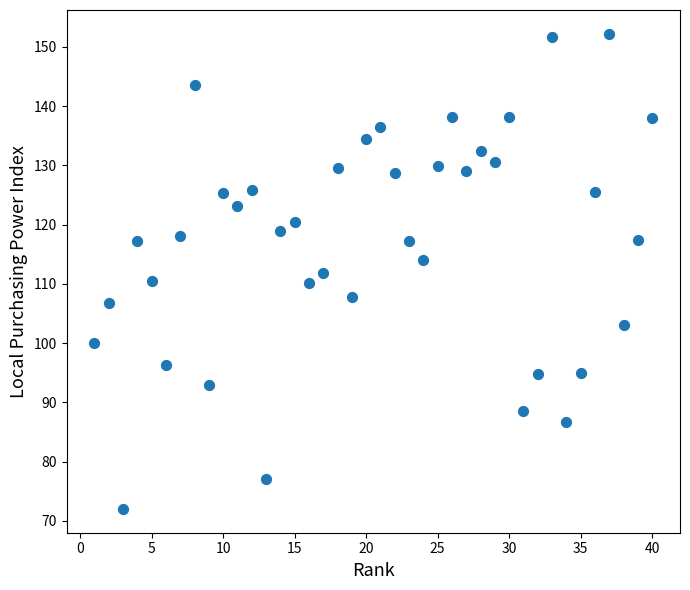

What is the range of X values (max minus min)?

39.0